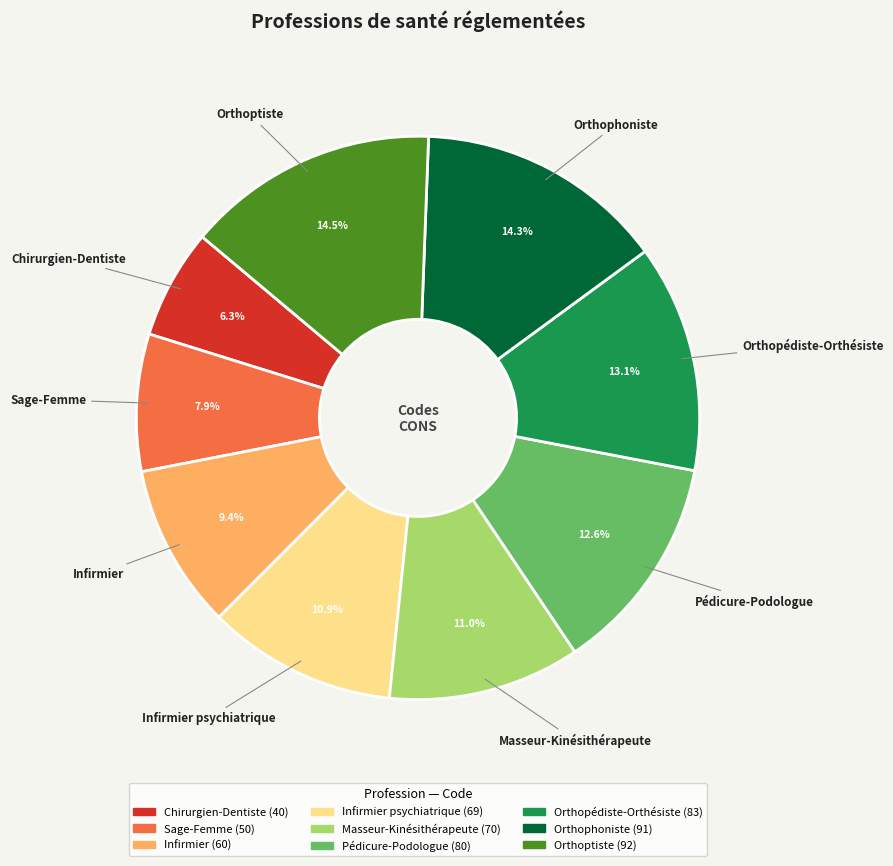

True or false: Orthophoniste accounts for 7% of the total.

False